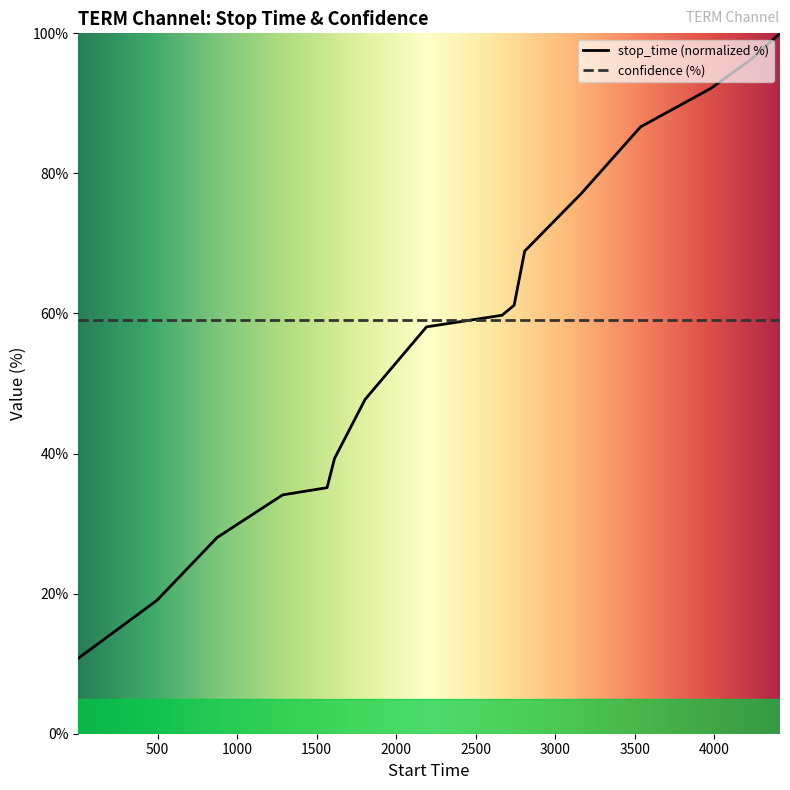

How many lines are shown in the chart?

2